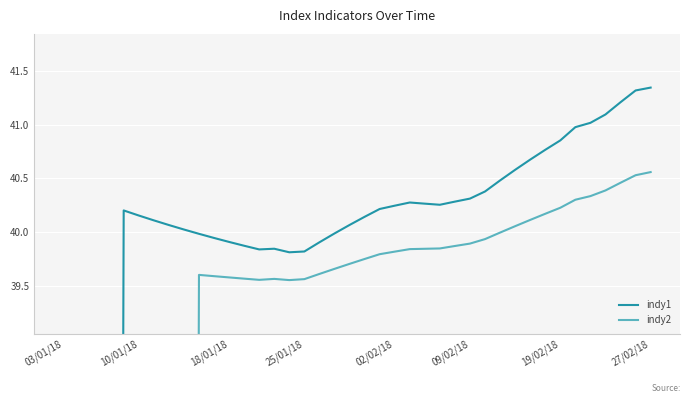

Reading left to right, extract all data points from this chart.

indy1: 0.0	0.0	0.0	0.0	40.2	40.2	40.1	40.1	40.0	40.0	39.9	39.9	39.9	39.8	39.8	39.8	39.8	39.9	40.0	40.1	40.1	40.2	40.2	40.3	40.3	40.3	40.3	40.3	40.4	40.5	40.6	40.7	40.8	40.9	41.0	41.0	41.1	41.2	41.3	41.3
indy2: 0.0	0.0	0.0	0.0	0.0	0.0	0.0	0.0	0.0	39.6	39.6	39.6	39.6	39.6	39.6	39.6	39.6	39.6	39.7	39.7	39.7	39.8	39.8	39.8	39.8	39.8	39.9	39.9	39.9	40.0	40.1	40.1	40.2	40.2	40.3	40.3	40.4	40.5	40.5	40.6